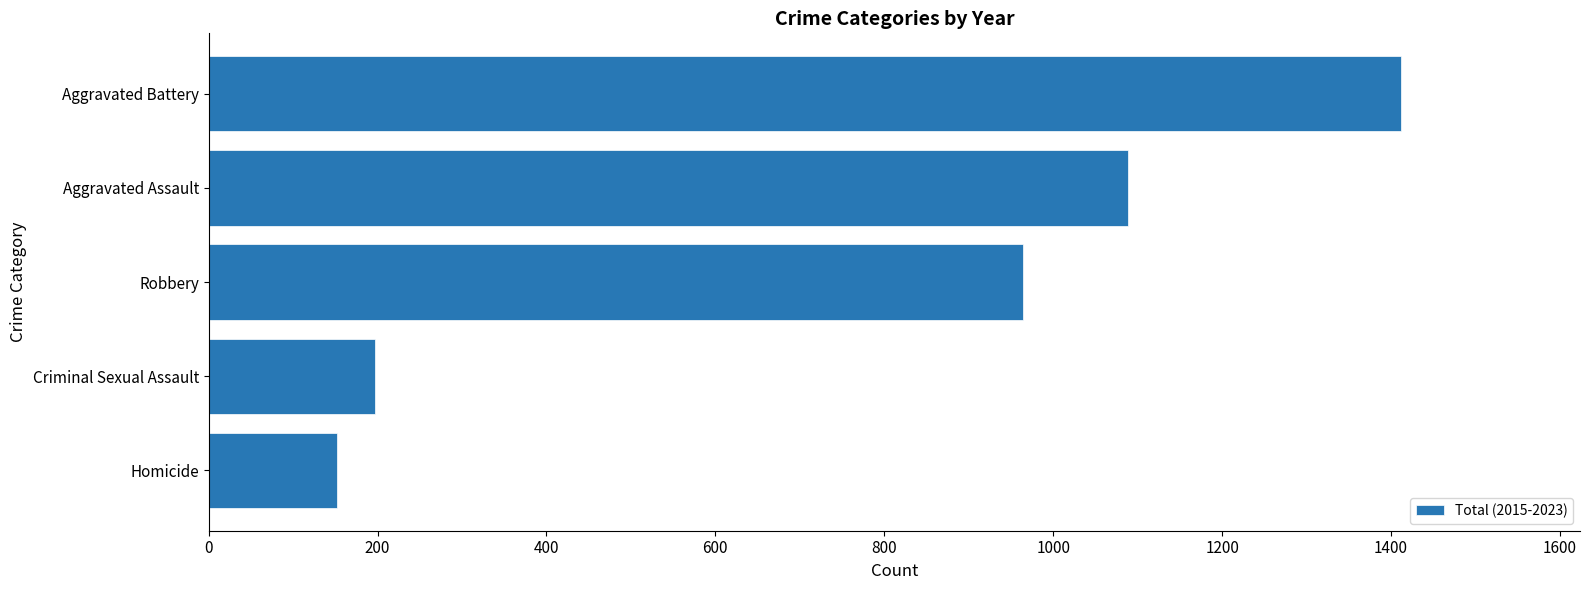

Which category has the highest value across all series?

Aggravated Battery